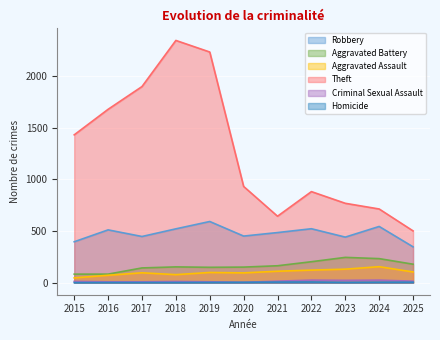

What is the difference between the highest and lowest values at 2025?

496